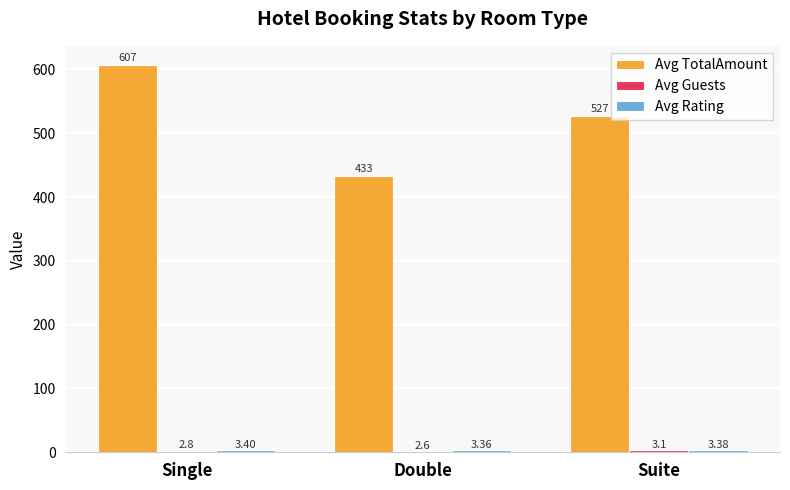

What is the total value across all series at Suite?

533.0